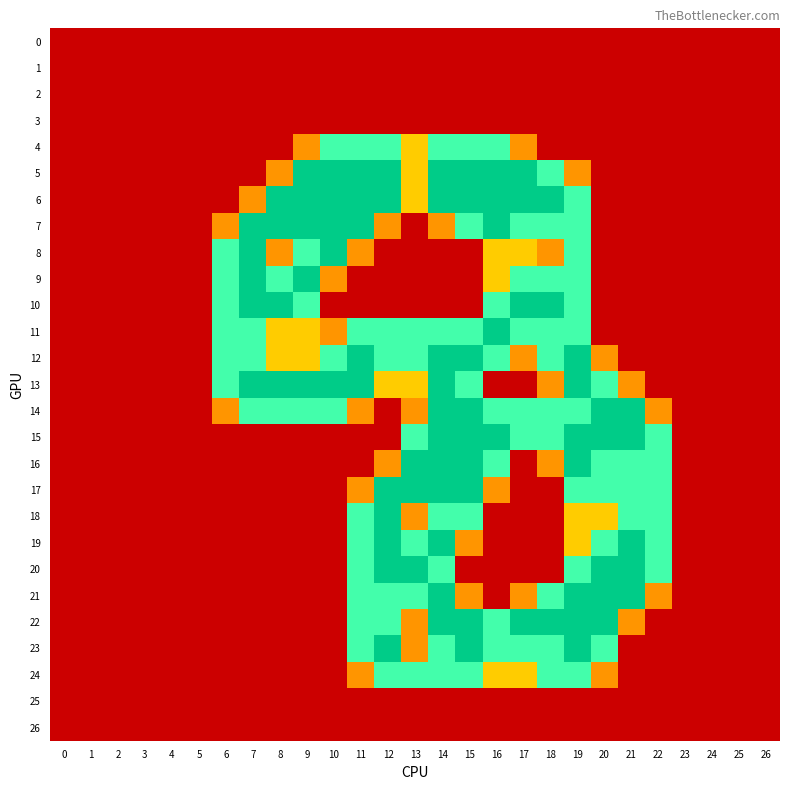

Reading left to right, transcribe all the data shown in this chart.

0: 0=0.0	1=0.0	2=0.0	3=0.0	4=0.0	5=0.0	6=0.0	7=0.0	8=0.0	9=0.0	10=0.0	11=0.0	12=0.0	13=0.0	14=0.0	15=0.0	16=0.0	17=0.0	18=0.0	19=0.0	20=0.0	21=0.0	22=0.0	23=0.0	24=0.0	25=0.0	26=0.0
1: 0=0.0	1=0.0	2=0.0	3=0.0	4=0.0	5=0.0	6=0.0	7=0.0	8=0.0	9=0.0	10=0.0	11=0.0	12=0.0	13=0.0	14=0.0	15=0.0	16=0.0	17=0.0	18=0.0	19=0.0	20=0.0	21=0.0	22=0.0	23=0.0	24=0.0	25=0.0	26=0.0
2: 0=0.0	1=0.0	2=0.0	3=0.0	4=0.0	5=0.0	6=0.0	7=0.0	8=0.0	9=0.0	10=0.0	11=0.0	12=0.0	13=0.0	14=0.0	15=0.0	16=0.0	17=0.0	18=0.0	19=0.0	20=0.0	21=0.0	22=0.0	23=0.0	24=0.0	25=0.0	26=0.0
3: 0=0.0	1=0.0	2=0.0	3=0.0	4=0.0	5=0.0	6=0.0	7=0.0	8=0.0	9=0.0	10=0.0	11=0.0	12=0.0	13=0.0	14=0.0	15=0.0	16=0.0	17=0.0	18=0.0	19=0.0	20=0.0	21=0.0	22=0.0	23=0.0	24=0.0	25=0.0	26=0.0
4: 0=0.0	1=0.0	2=0.0	3=0.0	4=0.0	5=0.0	6=0.0	7=0.0	8=0.0	9=0.8	10=1.5	11=1.5	12=1.5	13=1.0	14=1.5	15=1.5	16=1.5	17=0.8	18=0.0	19=0.0	20=0.0	21=0.0	22=0.0	23=0.0	24=0.0	25=0.0	26=0.0
5: 0=0.0	1=0.0	2=0.0	3=0.0	4=0.0	5=0.0	6=0.0	7=0.0	8=0.8	9=2.0	10=2.0	11=2.0	12=2.0	13=1.0	14=2.0	15=2.0	16=2.0	17=2.0	18=1.5	19=0.8	20=0.0	21=0.0	22=0.0	23=0.0	24=0.0	25=0.0	26=0.0
6: 0=0.0	1=0.0	2=0.0	3=0.0	4=0.0	5=0.0	6=0.0	7=0.8	8=2.0	9=2.0	10=2.0	11=2.0	12=2.0	13=1.0	14=2.0	15=2.0	16=2.0	17=2.0	18=2.0	19=1.5	20=0.0	21=0.0	22=0.0	23=0.0	24=0.0	25=0.0	26=0.0
7: 0=0.0	1=0.0	2=0.0	3=0.0	4=0.0	5=0.0	6=0.8	7=2.0	8=2.0	9=2.0	10=2.0	11=2.0	12=0.8	13=0.0	14=0.8	15=1.5	16=2.0	17=1.5	18=1.5	19=1.5	20=0.0	21=0.0	22=0.0	23=0.0	24=0.0	25=0.0	26=0.0
8: 0=0.0	1=0.0	2=0.0	3=0.0	4=0.0	5=0.0	6=1.5	7=2.0	8=0.8	9=1.5	10=2.0	11=0.8	12=0.0	13=0.0	14=0.0	15=0.0	16=1.0	17=1.0	18=0.8	19=1.5	20=0.0	21=0.0	22=0.0	23=0.0	24=0.0	25=0.0	26=0.0
9: 0=0.0	1=0.0	2=0.0	3=0.0	4=0.0	5=0.0	6=1.5	7=2.0	8=1.5	9=2.0	10=0.8	11=0.0	12=0.0	13=0.0	14=0.0	15=0.0	16=1.0	17=1.5	18=1.5	19=1.5	20=0.0	21=0.0	22=0.0	23=0.0	24=0.0	25=0.0	26=0.0
10: 0=0.0	1=0.0	2=0.0	3=0.0	4=0.0	5=0.0	6=1.5	7=2.0	8=2.0	9=1.5	10=0.0	11=0.0	12=0.0	13=0.0	14=0.0	15=0.0	16=1.5	17=2.0	18=2.0	19=1.5	20=0.0	21=0.0	22=0.0	23=0.0	24=0.0	25=0.0	26=0.0
11: 0=0.0	1=0.0	2=0.0	3=0.0	4=0.0	5=0.0	6=1.5	7=1.5	8=1.0	9=1.0	10=0.8	11=1.5	12=1.5	13=1.5	14=1.5	15=1.5	16=2.0	17=1.5	18=1.5	19=1.5	20=0.0	21=0.0	22=0.0	23=0.0	24=0.0	25=0.0	26=0.0
12: 0=0.0	1=0.0	2=0.0	3=0.0	4=0.0	5=0.0	6=1.5	7=1.5	8=1.0	9=1.0	10=1.5	11=2.0	12=1.5	13=1.5	14=2.0	15=2.0	16=1.5	17=0.8	18=1.5	19=2.0	20=0.8	21=0.0	22=0.0	23=0.0	24=0.0	25=0.0	26=0.0
13: 0=0.0	1=0.0	2=0.0	3=0.0	4=0.0	5=0.0	6=1.5	7=2.0	8=2.0	9=2.0	10=2.0	11=2.0	12=1.0	13=1.0	14=2.0	15=1.5	16=0.0	17=0.0	18=0.8	19=2.0	20=1.5	21=0.8	22=0.0	23=0.0	24=0.0	25=0.0	26=0.0
14: 0=0.0	1=0.0	2=0.0	3=0.0	4=0.0	5=0.0	6=0.8	7=1.5	8=1.5	9=1.5	10=1.5	11=0.8	12=0.0	13=0.8	14=2.0	15=2.0	16=1.5	17=1.5	18=1.5	19=1.5	20=2.0	21=2.0	22=0.8	23=0.0	24=0.0	25=0.0	26=0.0
15: 0=0.0	1=0.0	2=0.0	3=0.0	4=0.0	5=0.0	6=0.0	7=0.0	8=0.0	9=0.0	10=0.0	11=0.0	12=0.0	13=1.5	14=2.0	15=2.0	16=2.0	17=1.5	18=1.5	19=2.0	20=2.0	21=2.0	22=1.5	23=0.0	24=0.0	25=0.0	26=0.0
16: 0=0.0	1=0.0	2=0.0	3=0.0	4=0.0	5=0.0	6=0.0	7=0.0	8=0.0	9=0.0	10=0.0	11=0.0	12=0.8	13=2.0	14=2.0	15=2.0	16=1.5	17=0.0	18=0.8	19=2.0	20=1.5	21=1.5	22=1.5	23=0.0	24=0.0	25=0.0	26=0.0
17: 0=0.0	1=0.0	2=0.0	3=0.0	4=0.0	5=0.0	6=0.0	7=0.0	8=0.0	9=0.0	10=0.0	11=0.8	12=2.0	13=2.0	14=2.0	15=2.0	16=0.8	17=0.0	18=0.0	19=1.5	20=1.5	21=1.5	22=1.5	23=0.0	24=0.0	25=0.0	26=0.0
18: 0=0.0	1=0.0	2=0.0	3=0.0	4=0.0	5=0.0	6=0.0	7=0.0	8=0.0	9=0.0	10=0.0	11=1.5	12=2.0	13=0.8	14=1.5	15=1.5	16=0.0	17=0.0	18=0.0	19=1.0	20=1.0	21=1.5	22=1.5	23=0.0	24=0.0	25=0.0	26=0.0
19: 0=0.0	1=0.0	2=0.0	3=0.0	4=0.0	5=0.0	6=0.0	7=0.0	8=0.0	9=0.0	10=0.0	11=1.5	12=2.0	13=1.5	14=2.0	15=0.8	16=0.0	17=0.0	18=0.0	19=1.0	20=1.5	21=2.0	22=1.5	23=0.0	24=0.0	25=0.0	26=0.0
20: 0=0.0	1=0.0	2=0.0	3=0.0	4=0.0	5=0.0	6=0.0	7=0.0	8=0.0	9=0.0	10=0.0	11=1.5	12=2.0	13=2.0	14=1.5	15=0.0	16=0.0	17=0.0	18=0.0	19=1.5	20=2.0	21=2.0	22=1.5	23=0.0	24=0.0	25=0.0	26=0.0
21: 0=0.0	1=0.0	2=0.0	3=0.0	4=0.0	5=0.0	6=0.0	7=0.0	8=0.0	9=0.0	10=0.0	11=1.5	12=1.5	13=1.5	14=2.0	15=0.8	16=0.0	17=0.8	18=1.5	19=2.0	20=2.0	21=2.0	22=0.8	23=0.0	24=0.0	25=0.0	26=0.0
22: 0=0.0	1=0.0	2=0.0	3=0.0	4=0.0	5=0.0	6=0.0	7=0.0	8=0.0	9=0.0	10=0.0	11=1.5	12=1.5	13=0.8	14=2.0	15=2.0	16=1.5	17=2.0	18=2.0	19=2.0	20=2.0	21=0.8	22=0.0	23=0.0	24=0.0	25=0.0	26=0.0
23: 0=0.0	1=0.0	2=0.0	3=0.0	4=0.0	5=0.0	6=0.0	7=0.0	8=0.0	9=0.0	10=0.0	11=1.5	12=2.0	13=0.8	14=1.5	15=2.0	16=1.5	17=1.5	18=1.5	19=2.0	20=1.5	21=0.0	22=0.0	23=0.0	24=0.0	25=0.0	26=0.0
24: 0=0.0	1=0.0	2=0.0	3=0.0	4=0.0	5=0.0	6=0.0	7=0.0	8=0.0	9=0.0	10=0.0	11=0.8	12=1.5	13=1.5	14=1.5	15=1.5	16=1.0	17=1.0	18=1.5	19=1.5	20=0.8	21=0.0	22=0.0	23=0.0	24=0.0	25=0.0	26=0.0
25: 0=0.0	1=0.0	2=0.0	3=0.0	4=0.0	5=0.0	6=0.0	7=0.0	8=0.0	9=0.0	10=0.0	11=0.0	12=0.0	13=0.0	14=0.0	15=0.0	16=0.0	17=0.0	18=0.0	19=0.0	20=0.0	21=0.0	22=0.0	23=0.0	24=0.0	25=0.0	26=0.0
26: 0=0.0	1=0.0	2=0.0	3=0.0	4=0.0	5=0.0	6=0.0	7=0.0	8=0.0	9=0.0	10=0.0	11=0.0	12=0.0	13=0.0	14=0.0	15=0.0	16=0.0	17=0.0	18=0.0	19=0.0	20=0.0	21=0.0	22=0.0	23=0.0	24=0.0	25=0.0	26=0.0